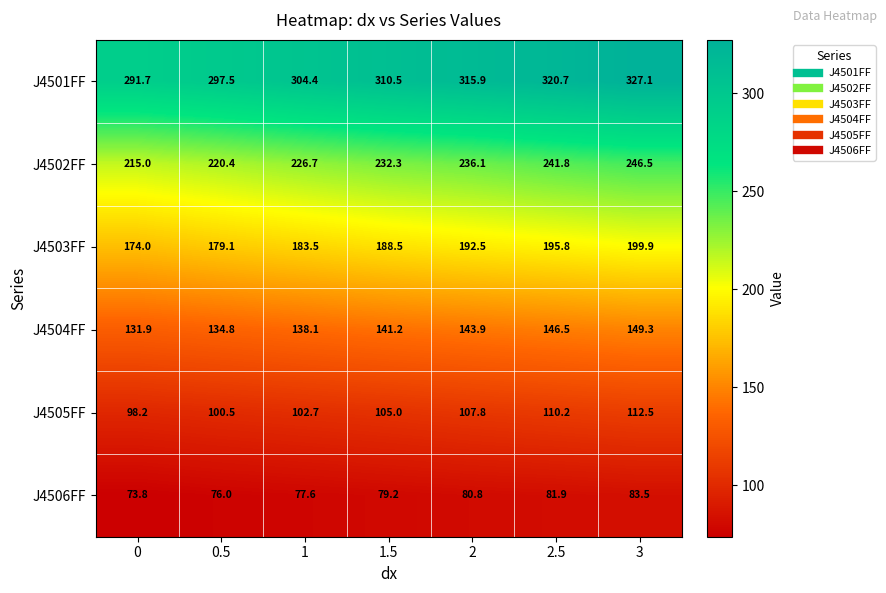

The J4504FF series shows 38.4 at 0. True or false?

False